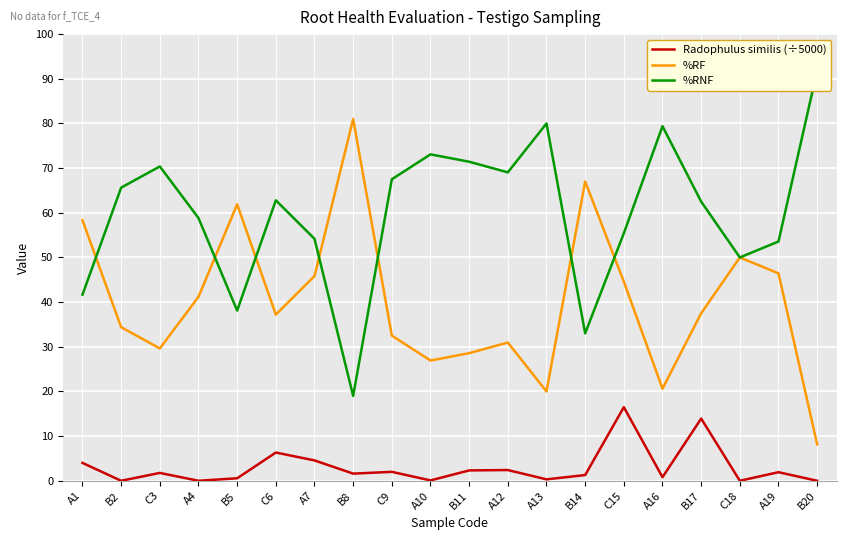

What are all the series names shown in the legend?

Radophulus similis (÷5000), %RF, %RNF